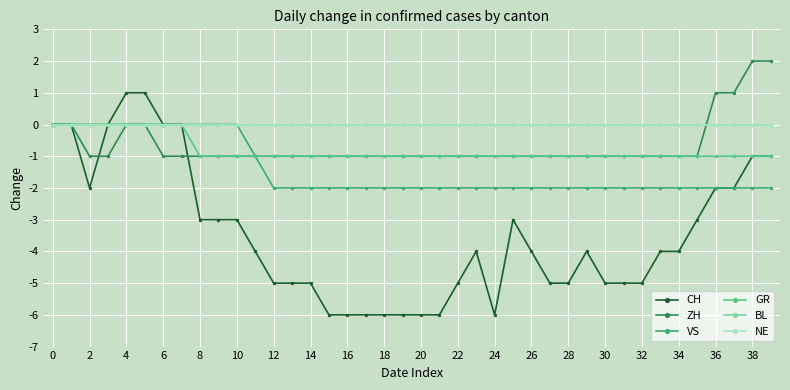

What is the minimum value for CH?

-6